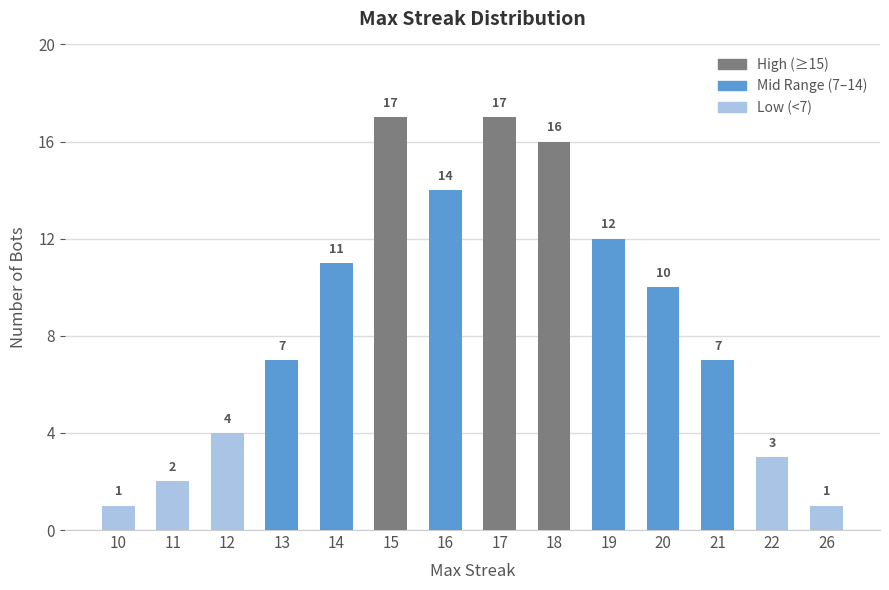

What value does the data have at 12?

4